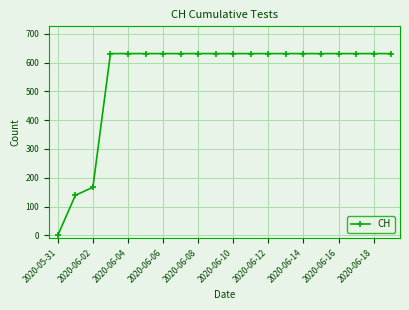

What is the maximum value shown in the chart?

631